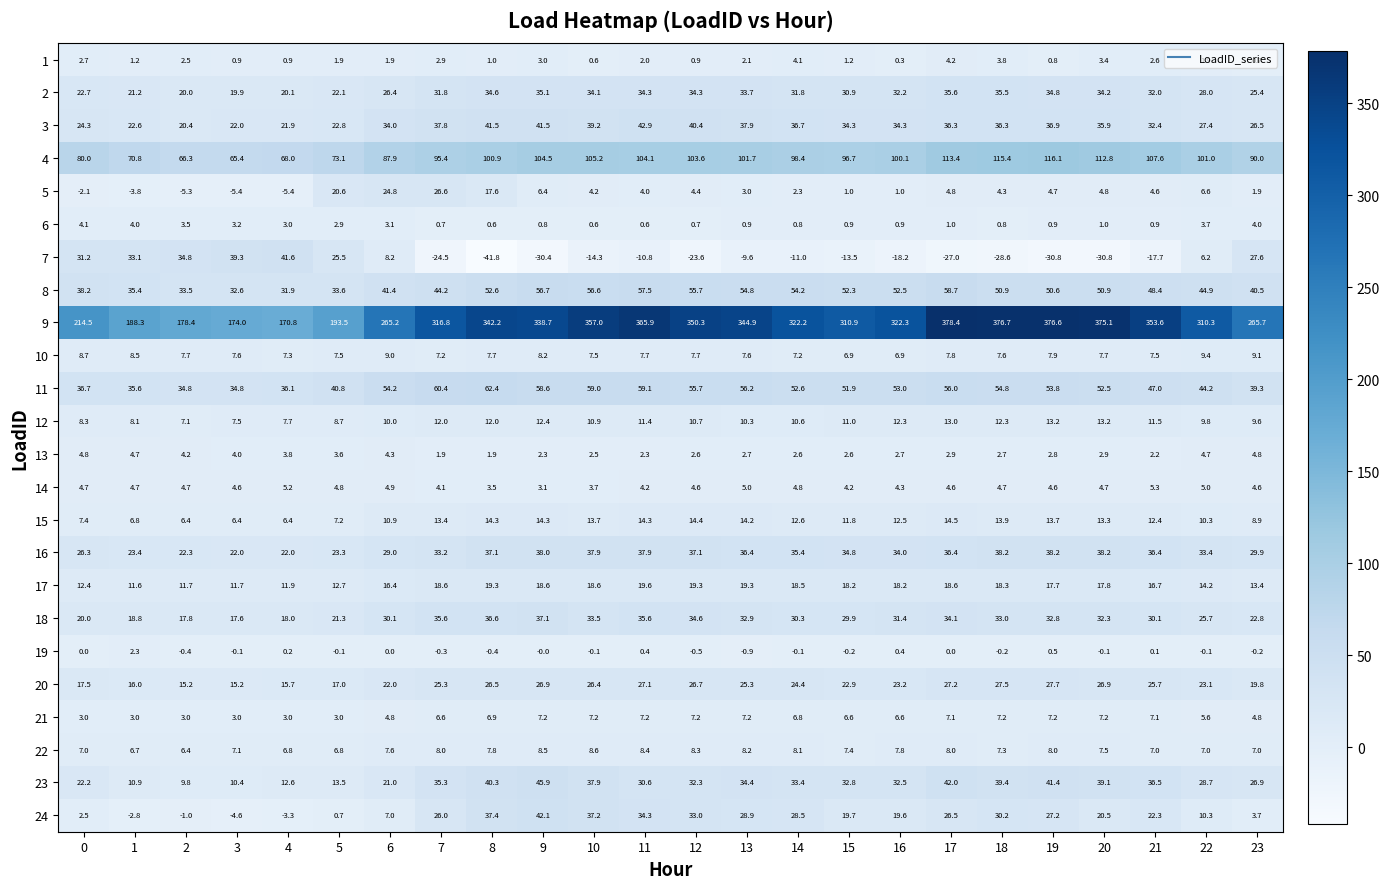

Count the number of data series in this chart.

24